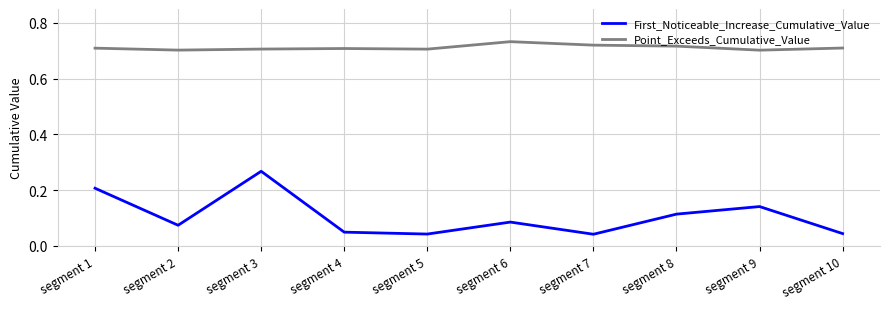

Which series has the largest total across all categories?

Point_Exceeds_Cumulative_Value